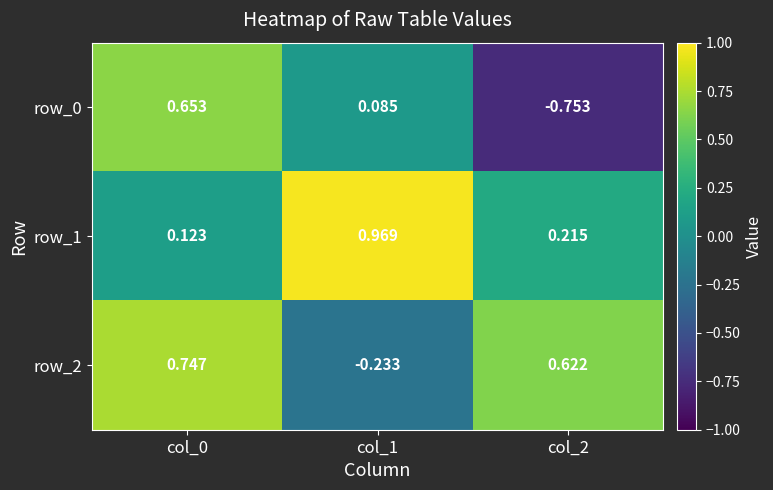

Which category has the lowest value across all series?

col_2